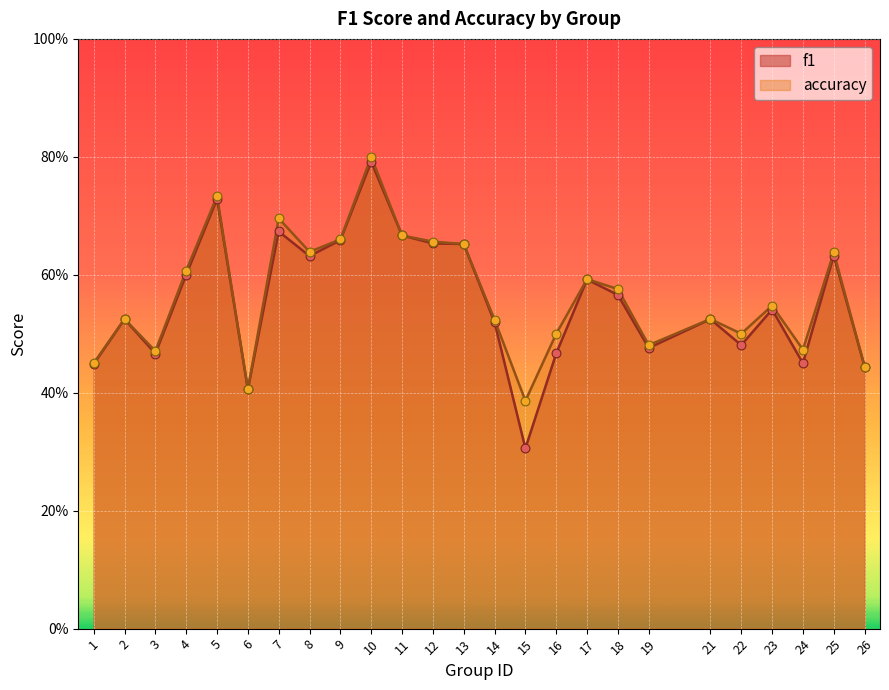

Which series has the largest total across all categories?

accuracy